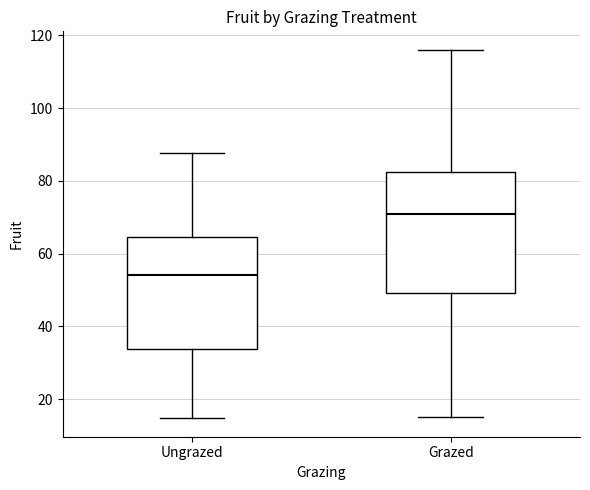

Which box is the tallest, from its lower edge to its upper edge?

Grazed